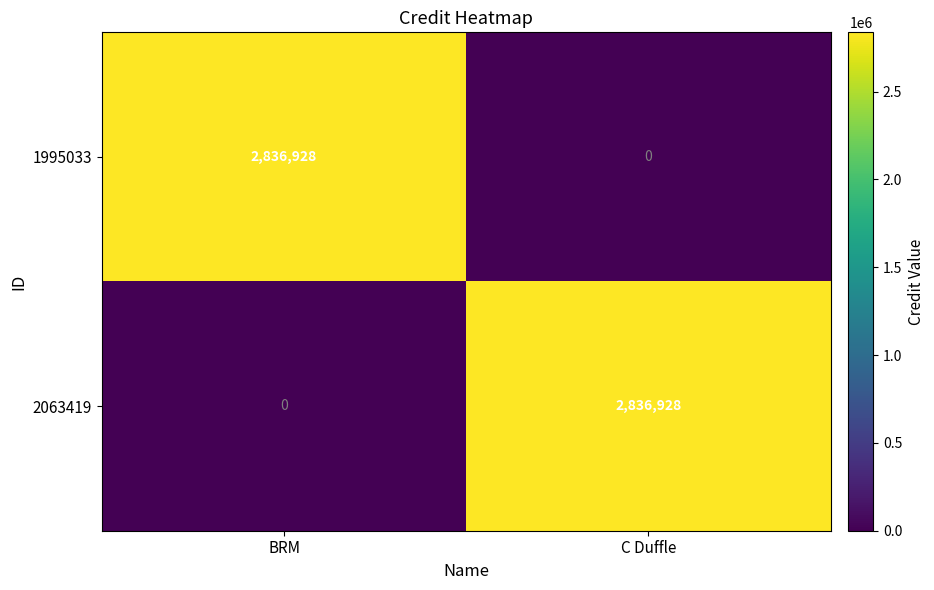

Rank the series at BRM from lowest to highest value.

2063419, 1995033